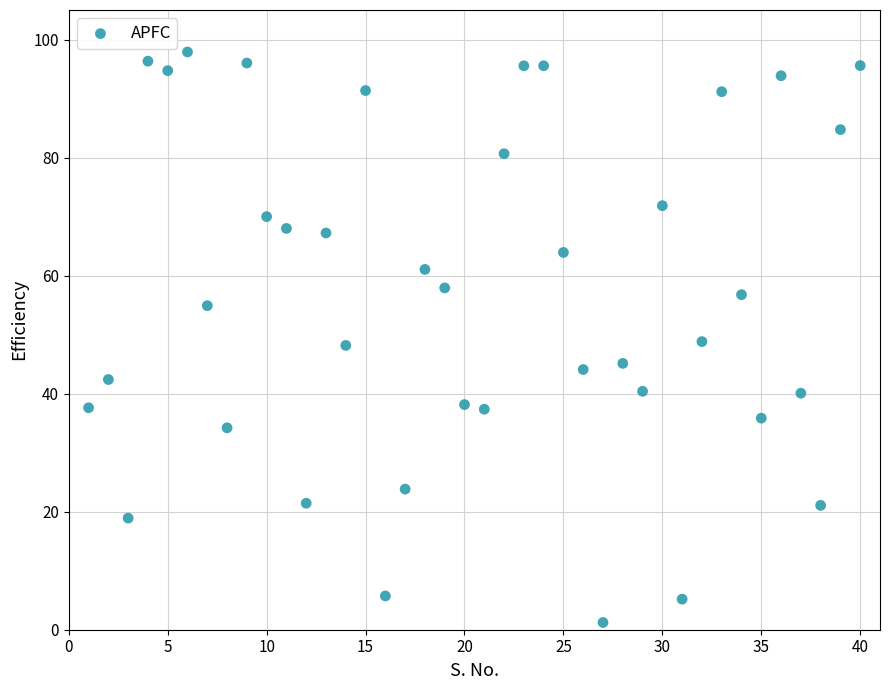

What is the range of Y values (max minus min)?

96.7